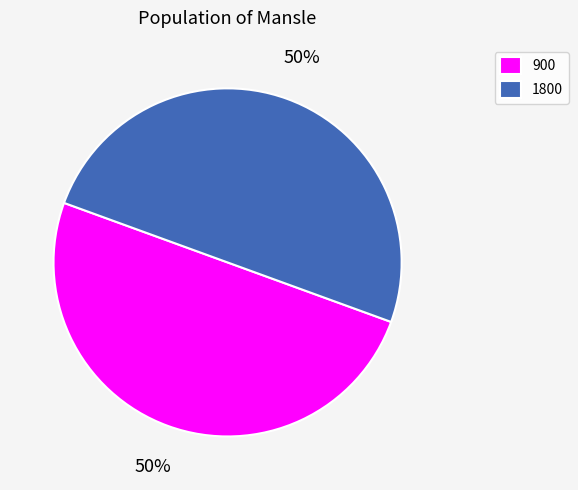

Count the number of slices in the pie.

2